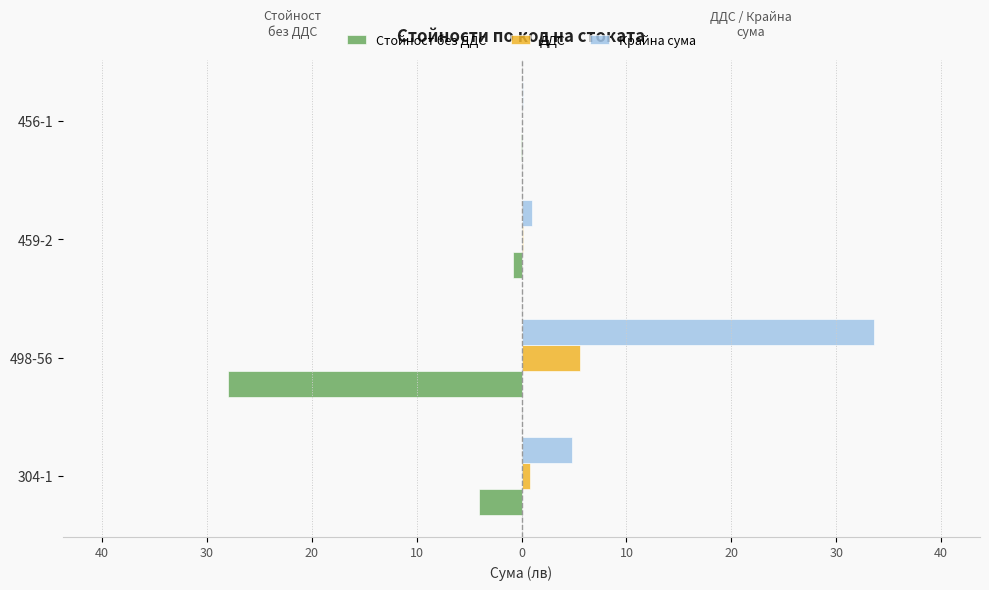

What are all the series names shown in the legend?

Стойност без ДДС, ДДС, Крайна сума